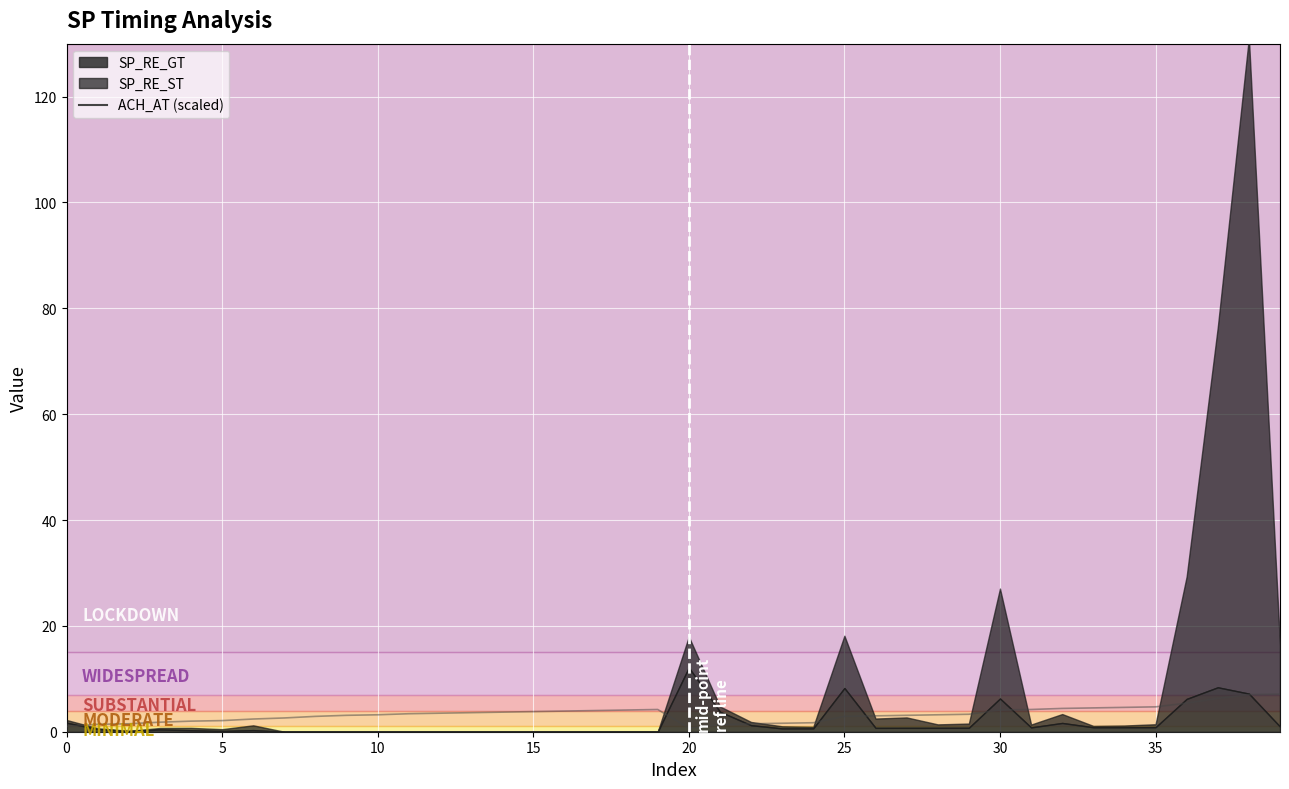

What is the label of the 7th point from the right?

33